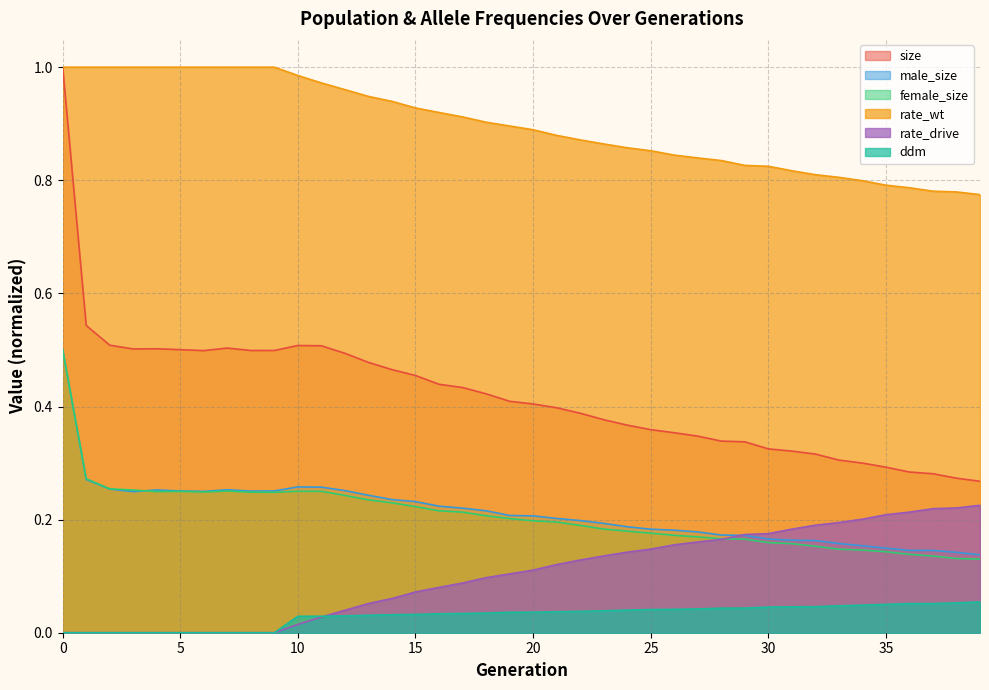

The value of female_size at 24 is 0.2. True or false?

True